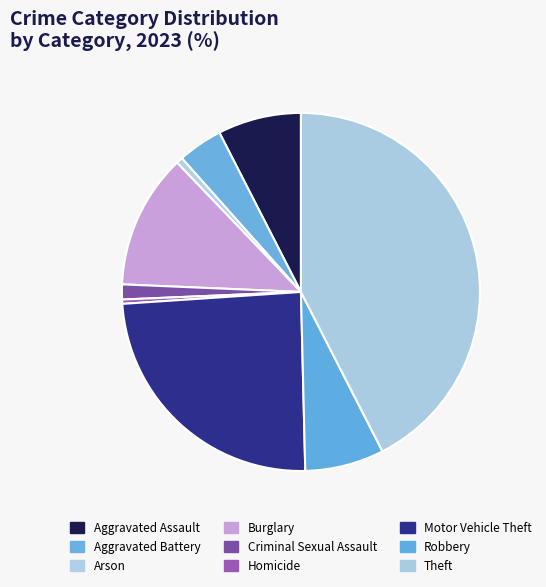

Do Arson and Theft together represent more than half of the pie?

No